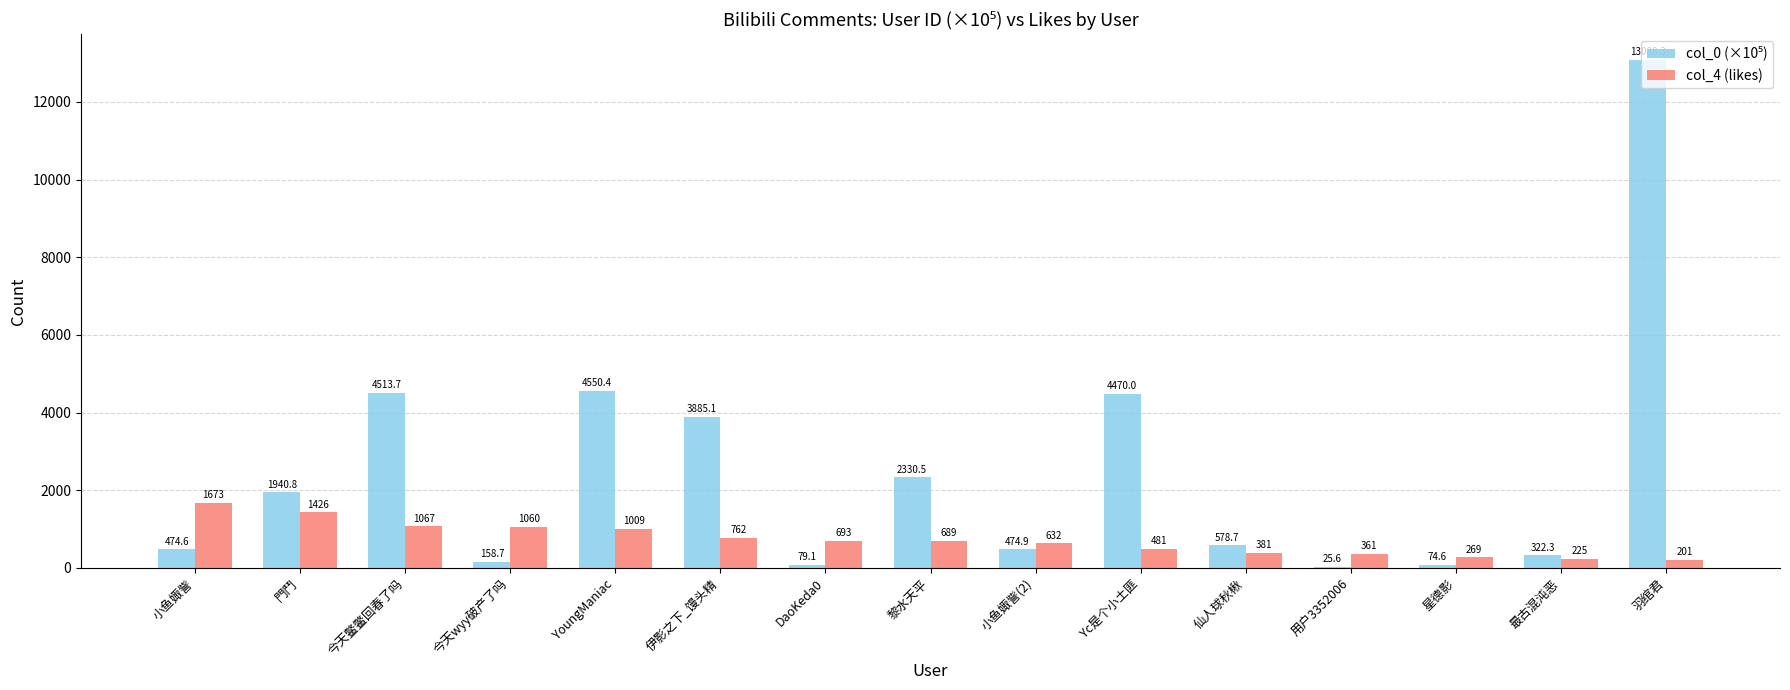

At which category is the sum across all series the highest?

羽绾君